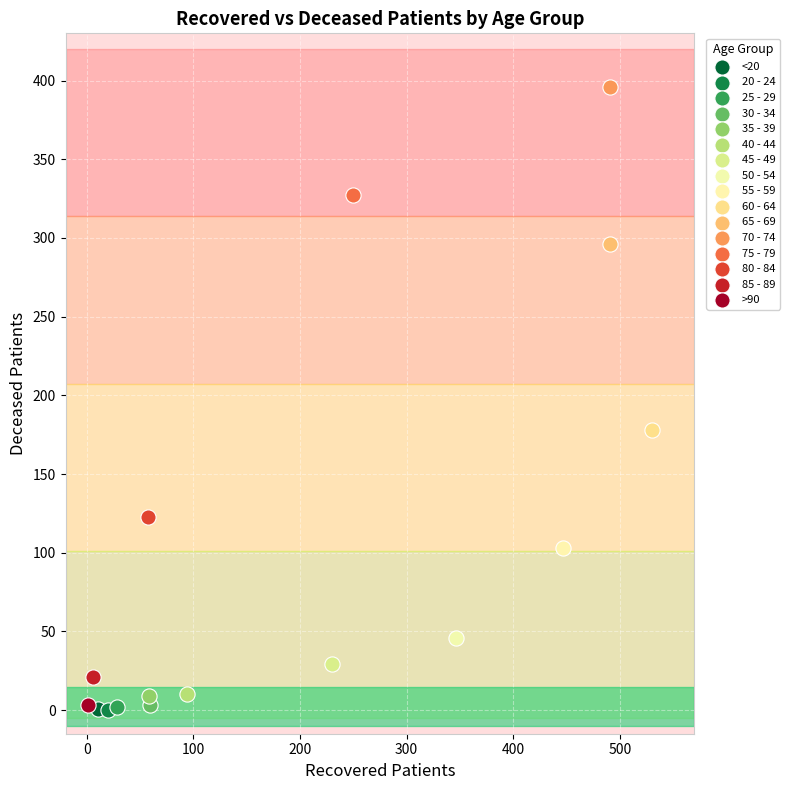

What are all the series names shown in the legend?

<20, 20 - 24, 25 - 29, 30 - 34, 35 - 39, 40 - 44, 45 - 49, 50 - 54, 55 - 59, 60 - 64, 65 - 69, 70 - 74, 75 - 79, 80 - 84, 85 - 89, >90